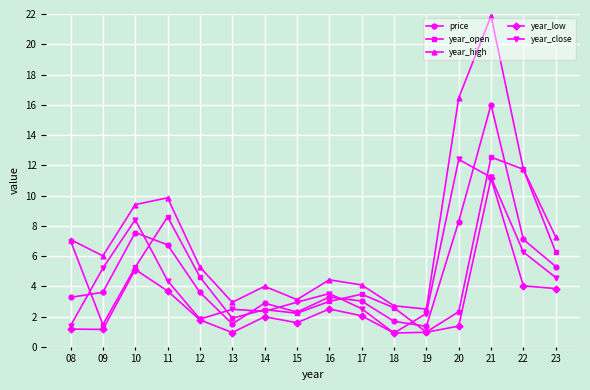

Where is the first local minimum for year_close?

12